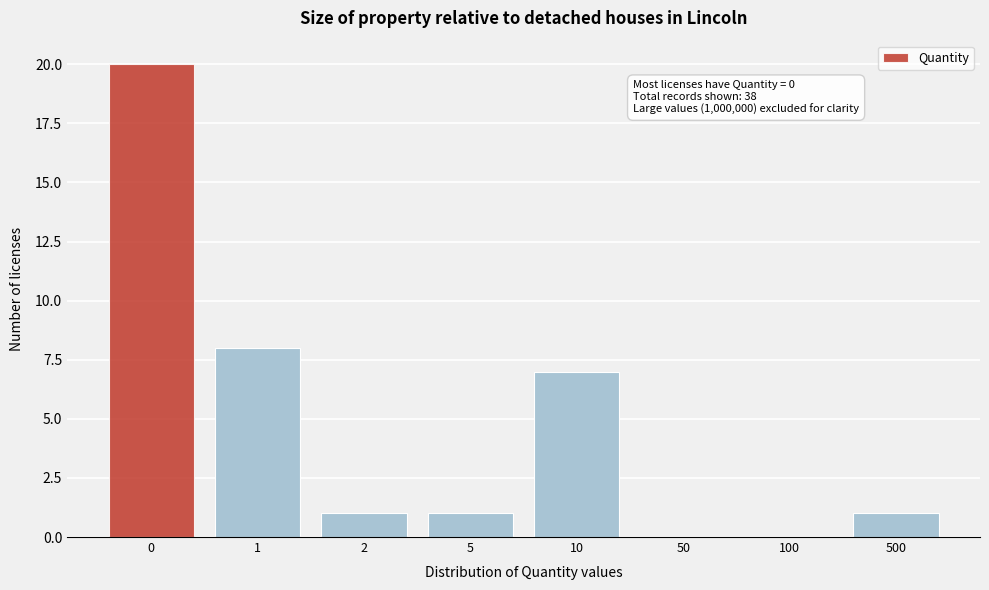

Reading left to right, what are all the values shown in this chart?

0=20	1=8	2=1	5=1	10=7	50=0	100=0	500=1